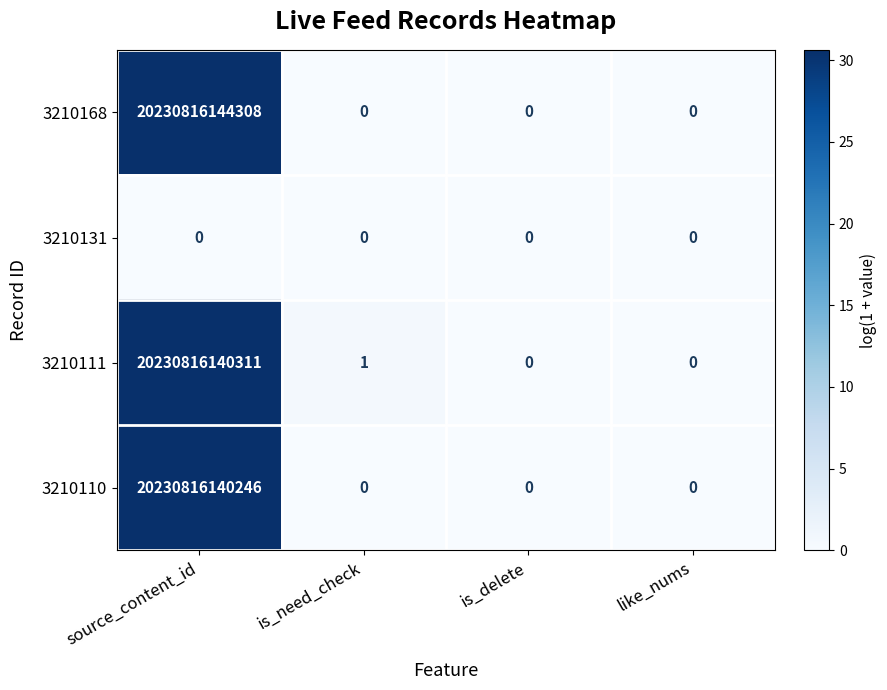

What is the difference between the maximum and minimum values in the 3210168 series?

20230816144308